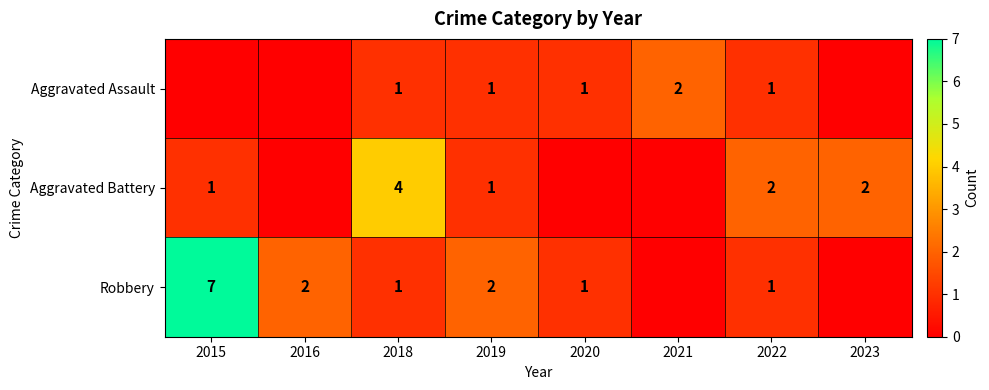

The Aggravated Battery series shows 2 at 2023. True or false?

True